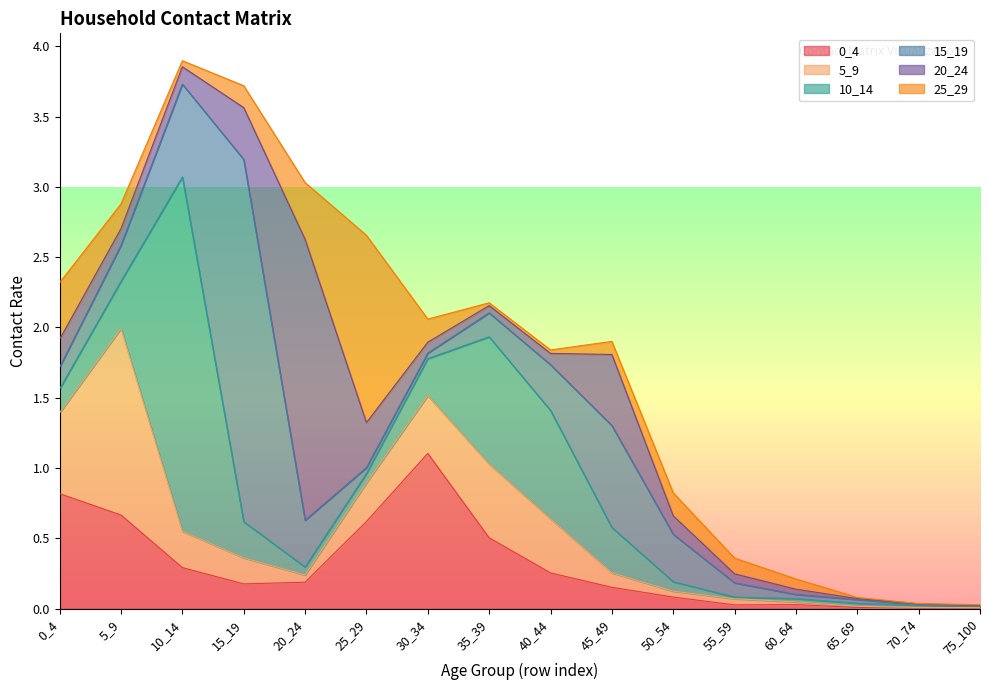

True or false: 25_29 and 0_4 intersect in this chart.

True